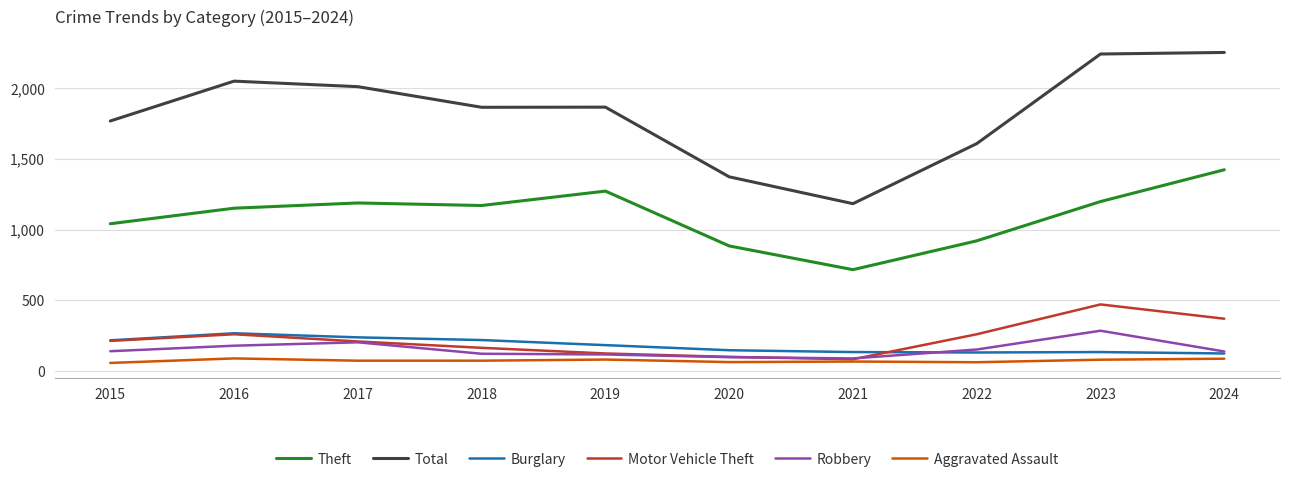

True or false: Burglary has a value of 107 at 2016.

False